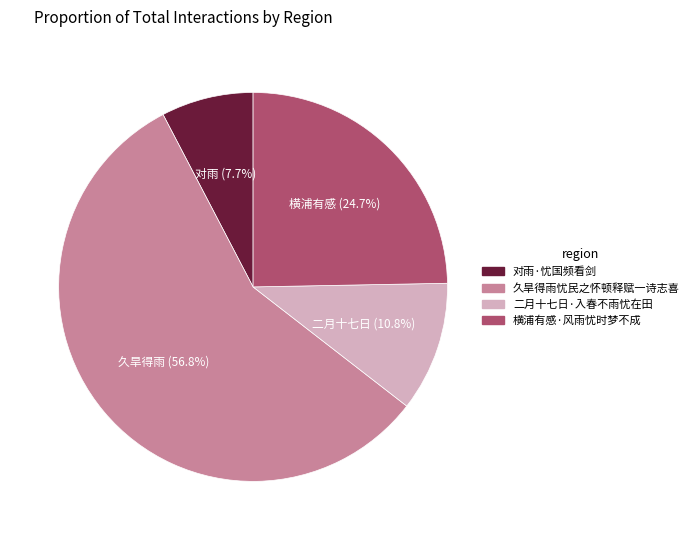

Rank the categories by value from highest to lowest.

久旱得雨忧民之怀顿释赋一诗志喜, 横浦有感·风雨忧时梦不成, 二月十七日·入春不雨忧在田, 对雨·忧国频看剑